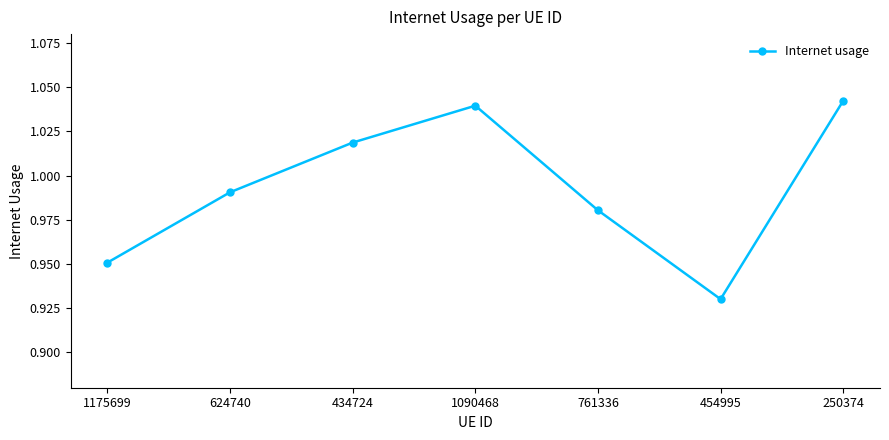

Where is the first local maximum?

1090468